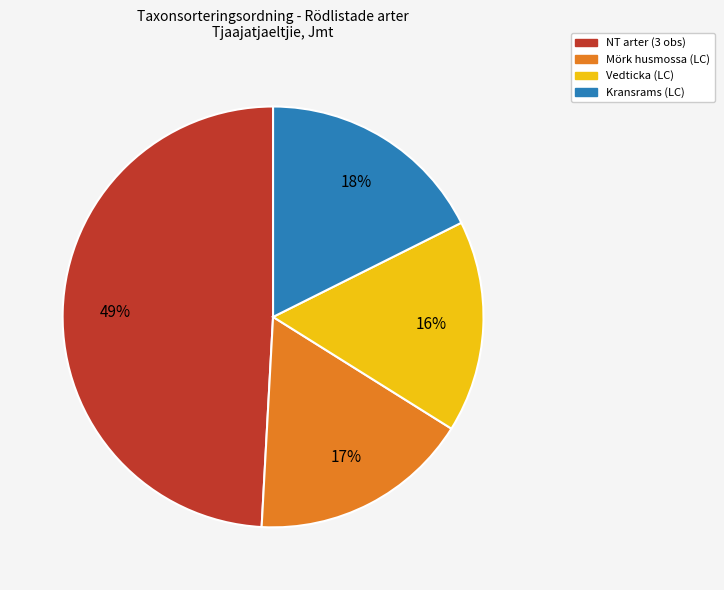

Does any single category account for the majority?

No